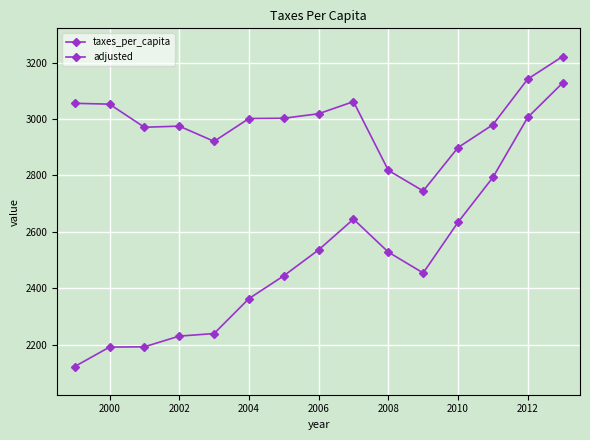

At how many categories does at least one series exceed 2938?

11